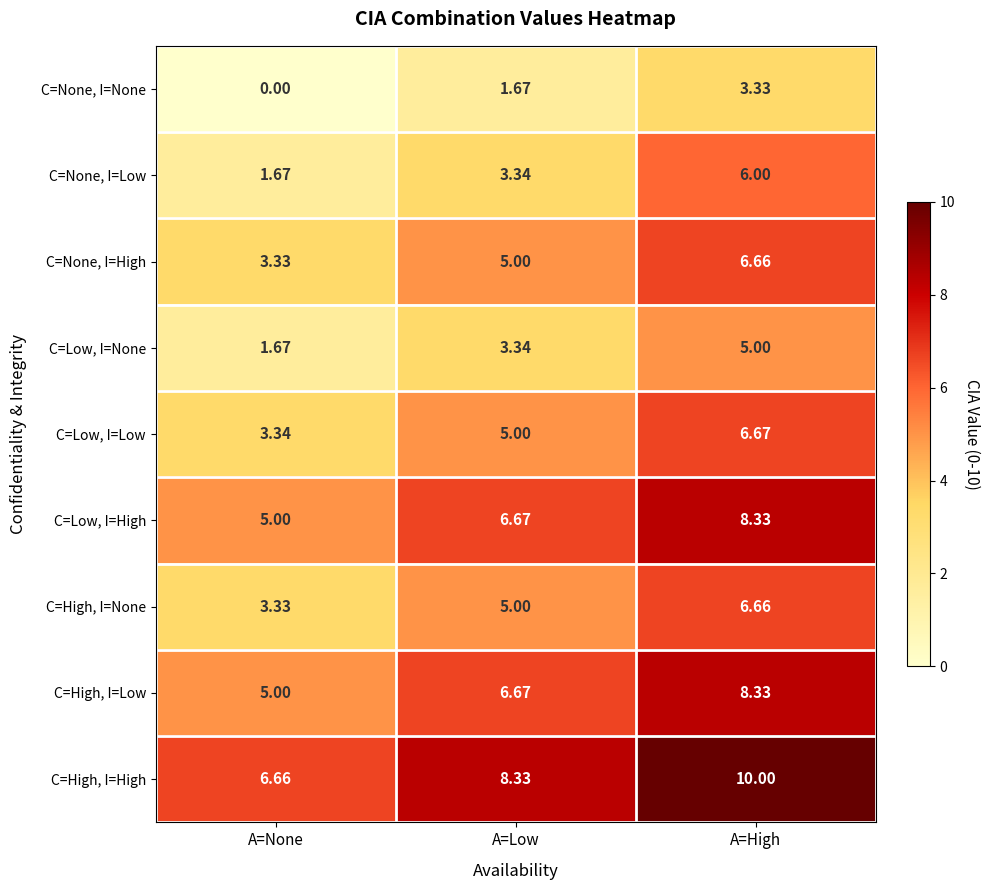

Which series has the widest spread of values?

C=None, I=Low